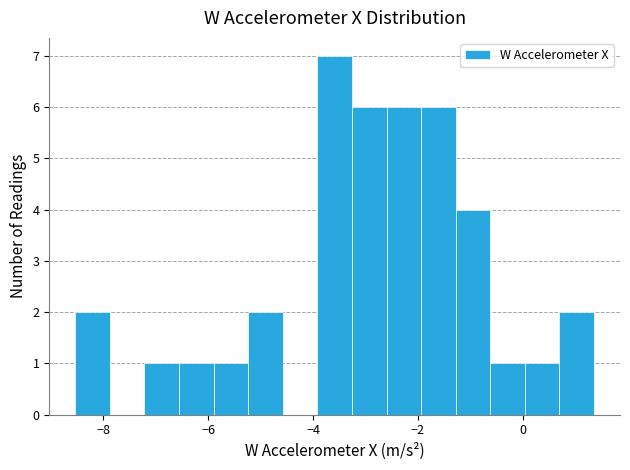

Read against the x-axis, roughly where is the centre of the tallest bar?

-3.6